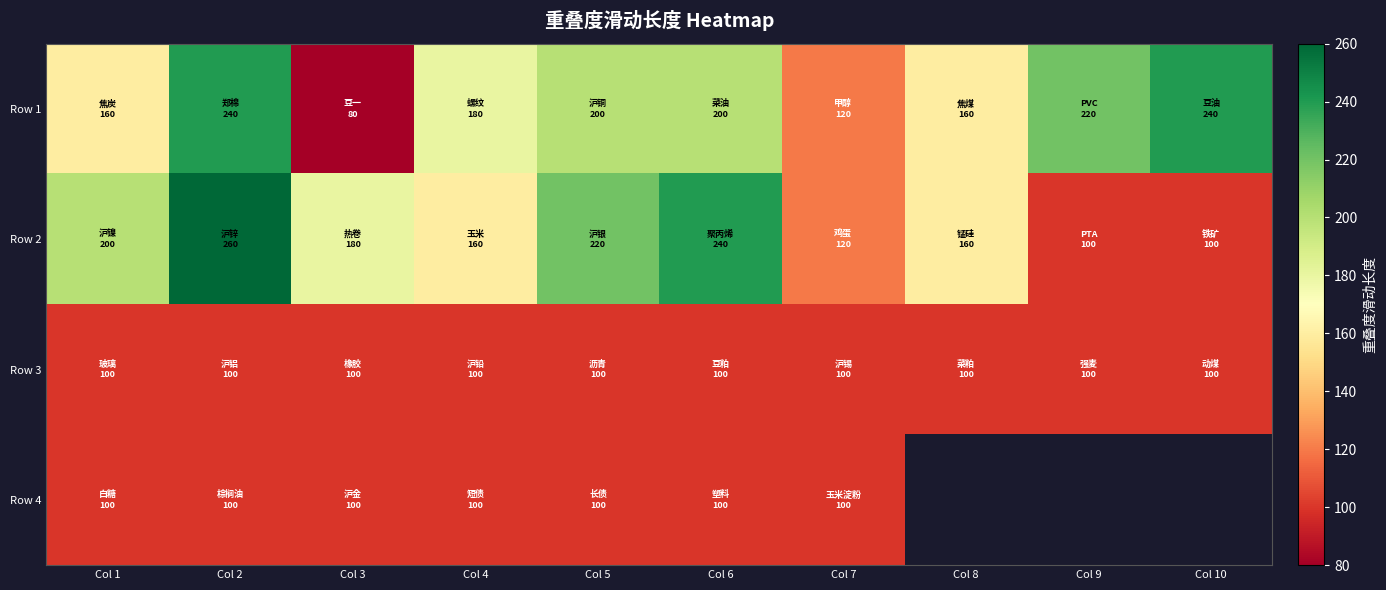

What is the sum of all Row 2 values?

1740.0